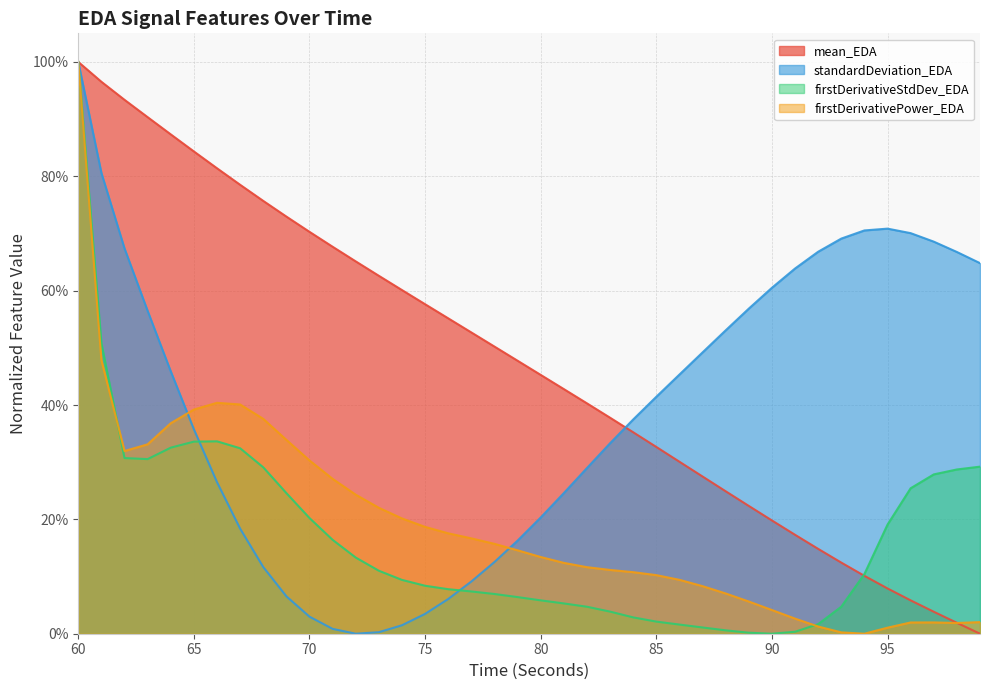

What are all the series names shown in the legend?

mean_EDA, standardDeviation_EDA, firstDerivativeStdDev_EDA, firstDerivativePower_EDA